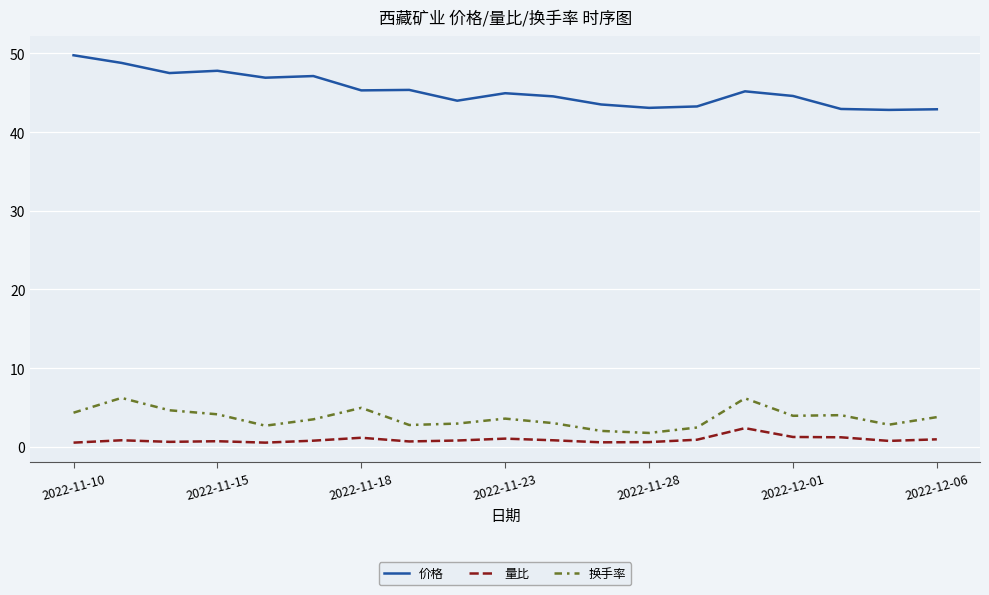

Is this an area chart (filled region under the line)?

No